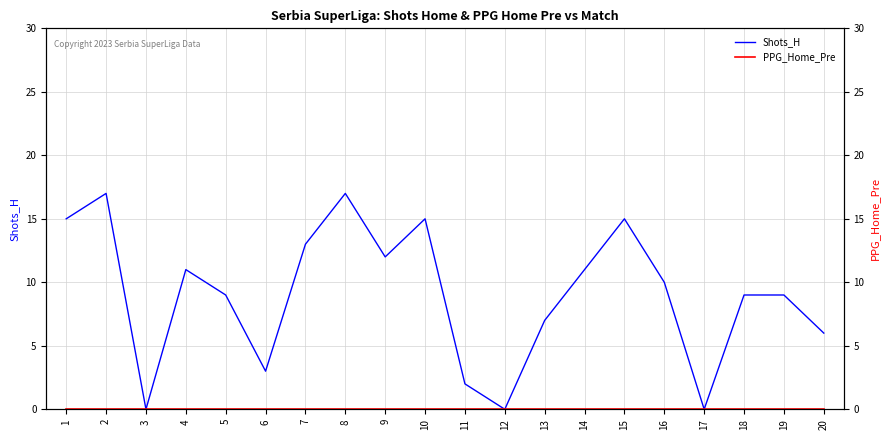

What are all the series names shown in the legend?

Shots_H, PPG_Home_Pre